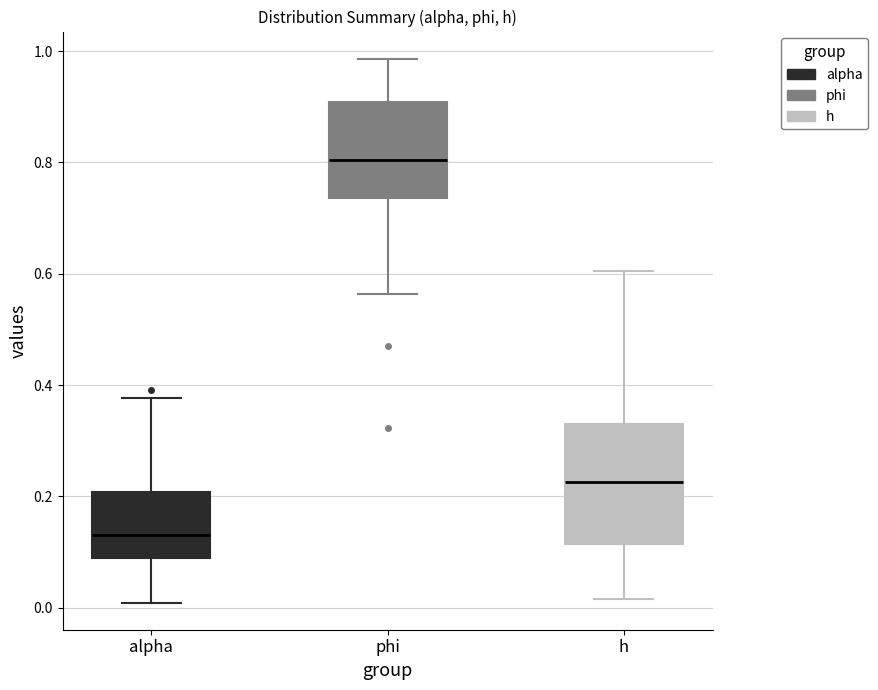

Which box is the tallest, from its lower edge to its upper edge?

h